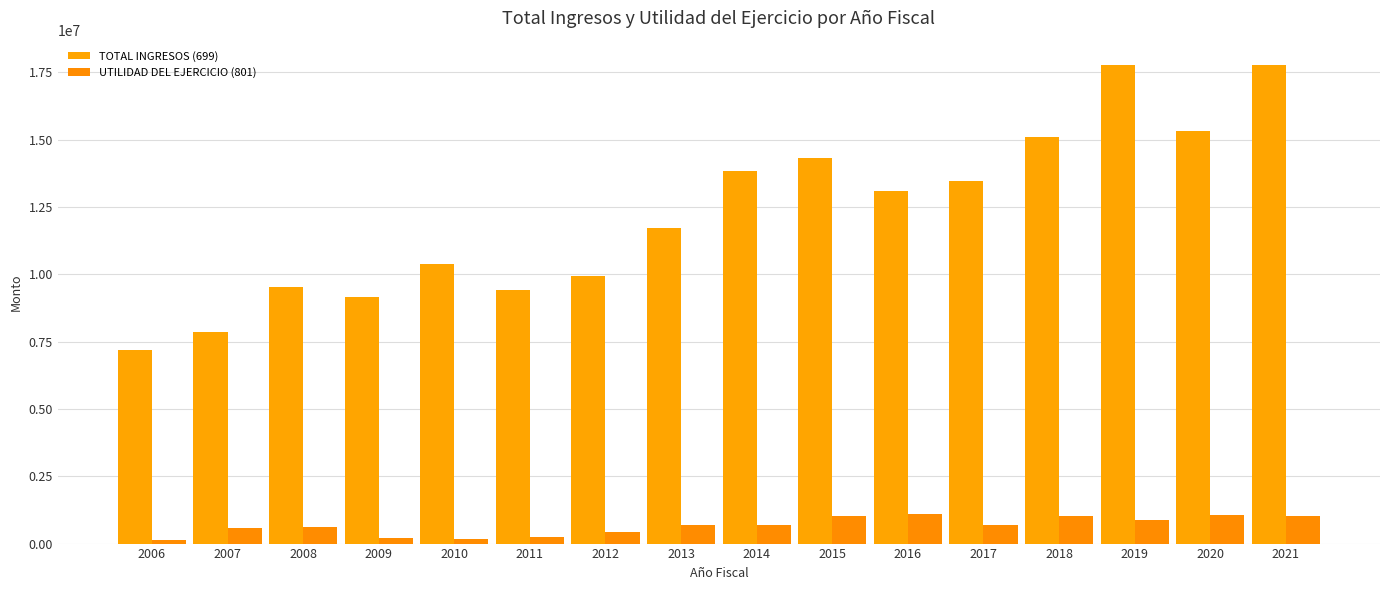

What is the spread (max minus min) of values at 2016?

11990126.6